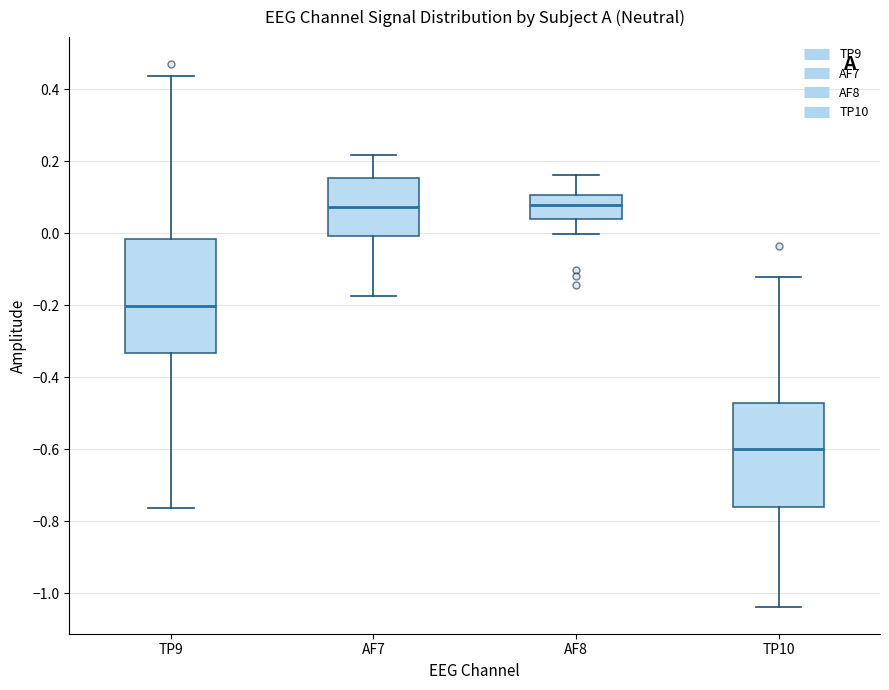

Which box has the lowest median line?

TP10